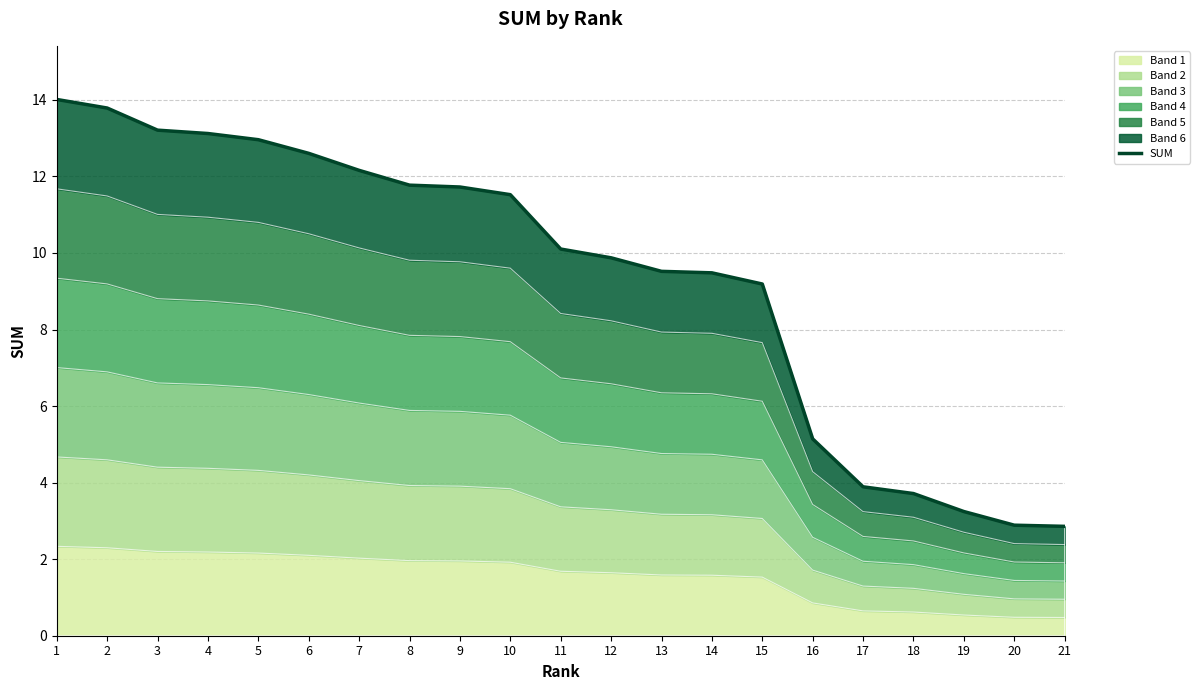

True or false: the data has more than 2 interior local peaks.

False